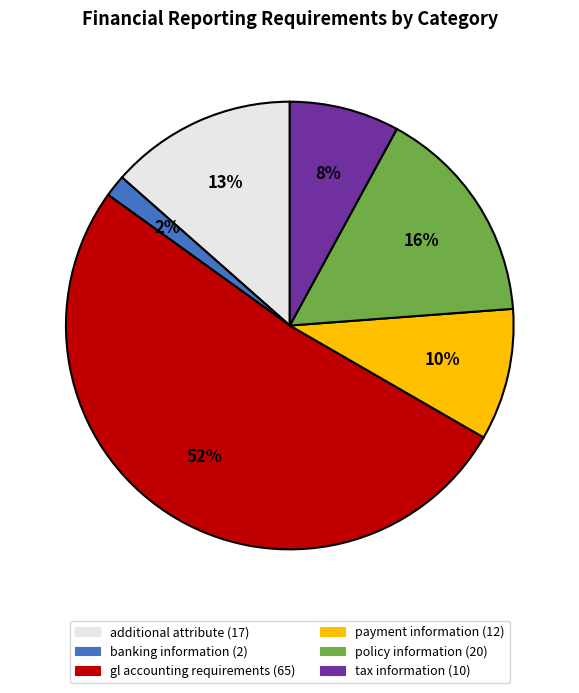

Rank the categories by value from highest to lowest.

gl accounting requirements, policy information, additional attribute, payment information, tax information, banking information